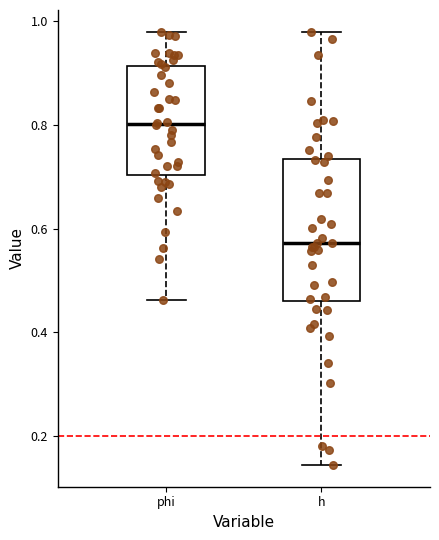

Comparing the boxes themselves (not the whiskers), which one is the tallest?

h